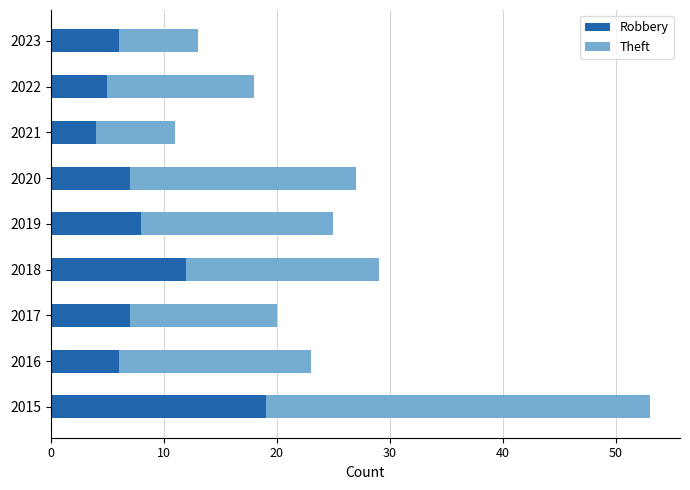

What is the average value of the Robbery series?

8